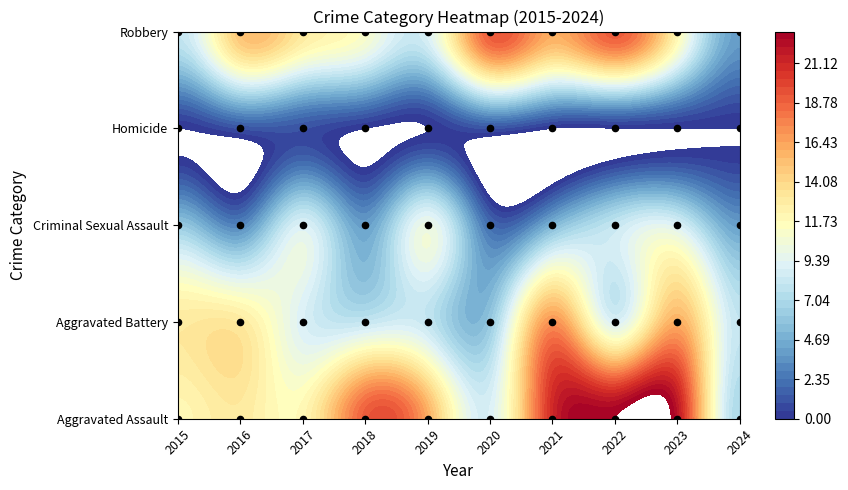

What is the difference between the maximum and minimum values in the Aggravated Assault series?

16